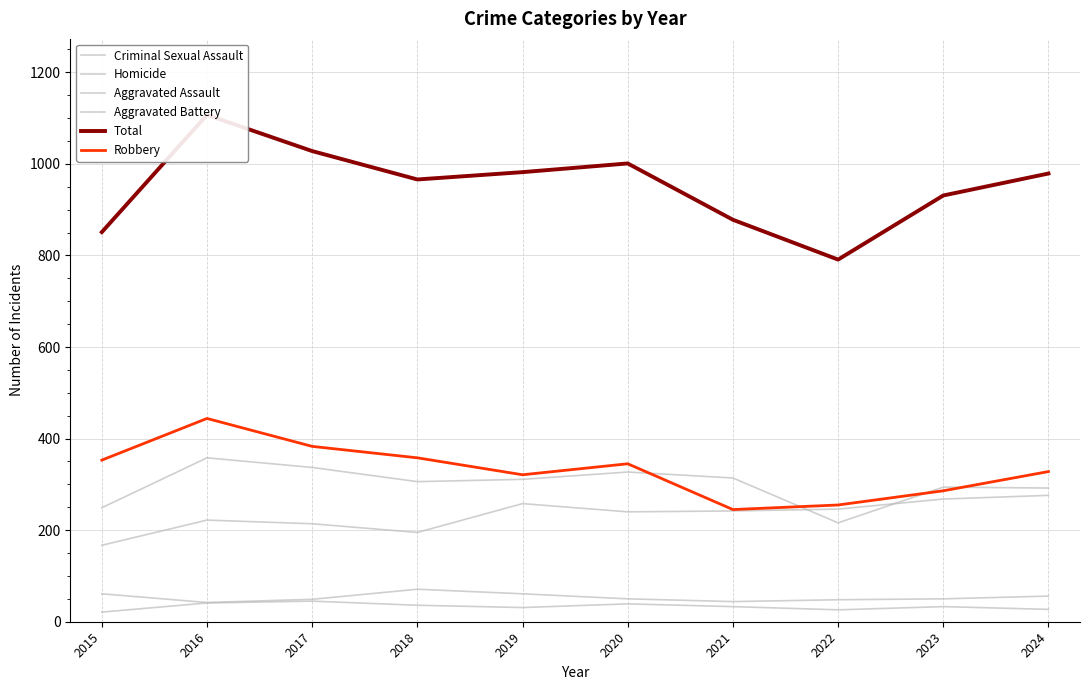

What is the average value of the Homicide series?

33